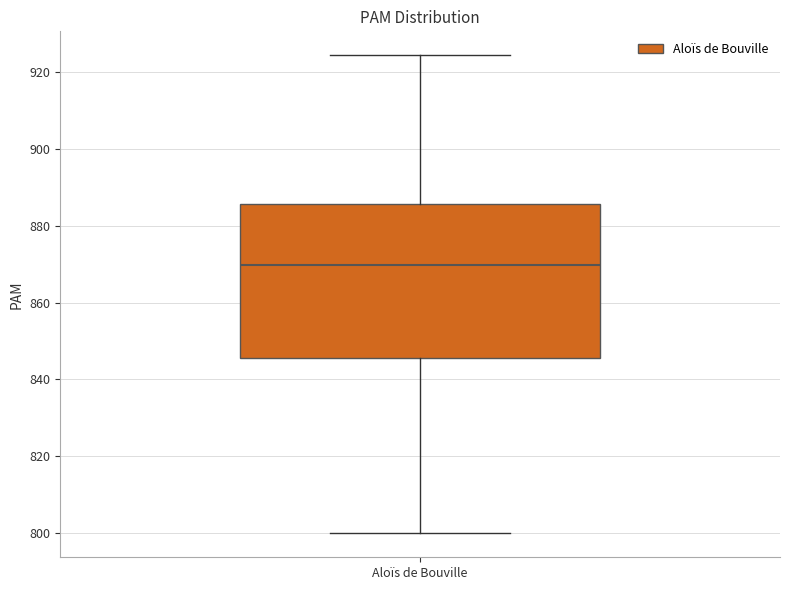

Transcribe this box plot: give where the median line is, the range the box spans, and where the two whiskers end, as read against the y-axis. The values are not printed on the chart, so give them approximately, as read against the axis.

median 870, box 846 to 886, whiskers 800 to 924